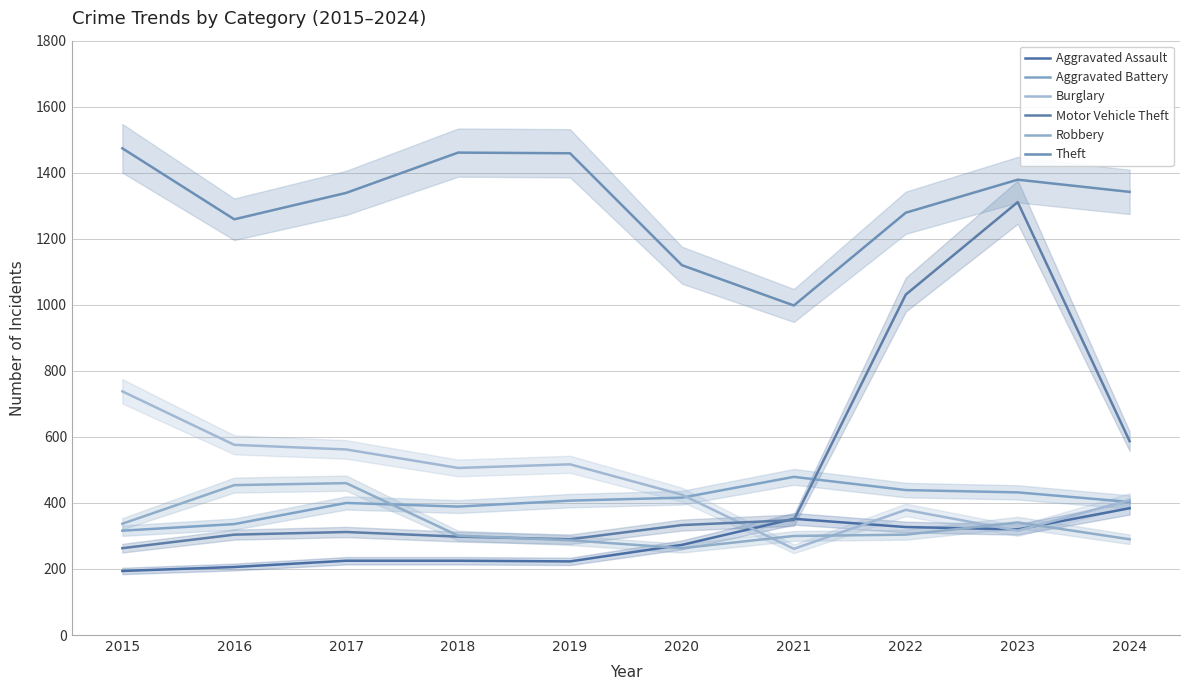

Where is Motor Vehicle Theft nearest to the value 787?

2024